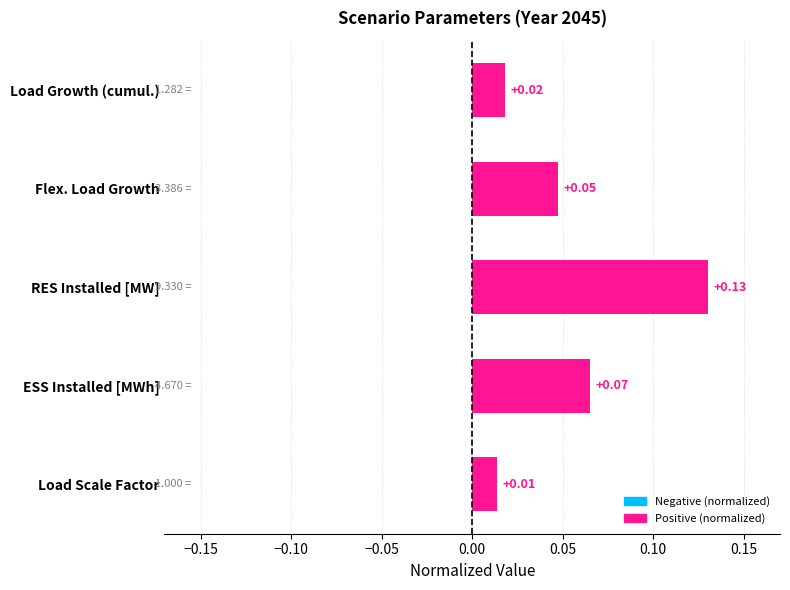

Are the bars horizontal?

Yes